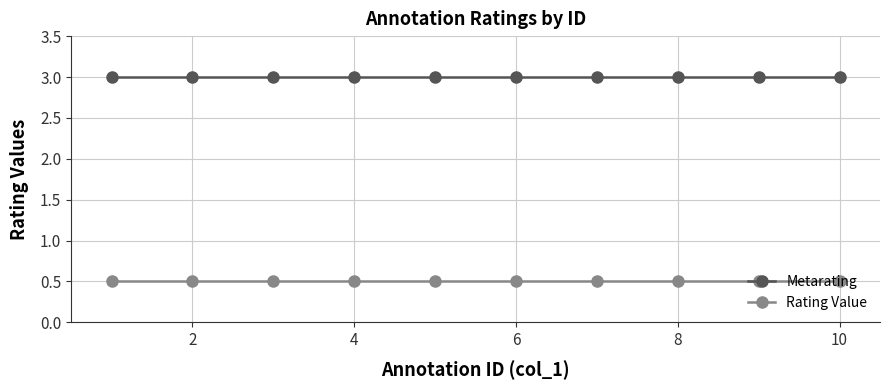

List the series in order of their peak value, highest first.

Metarating, Rating Value